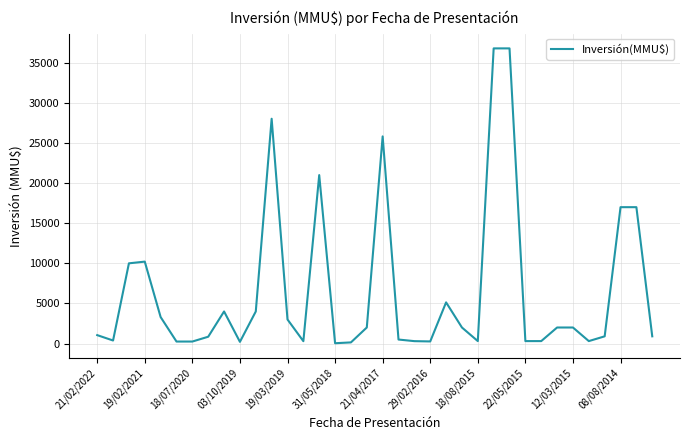

What is the maximum value shown in the chart?

36794